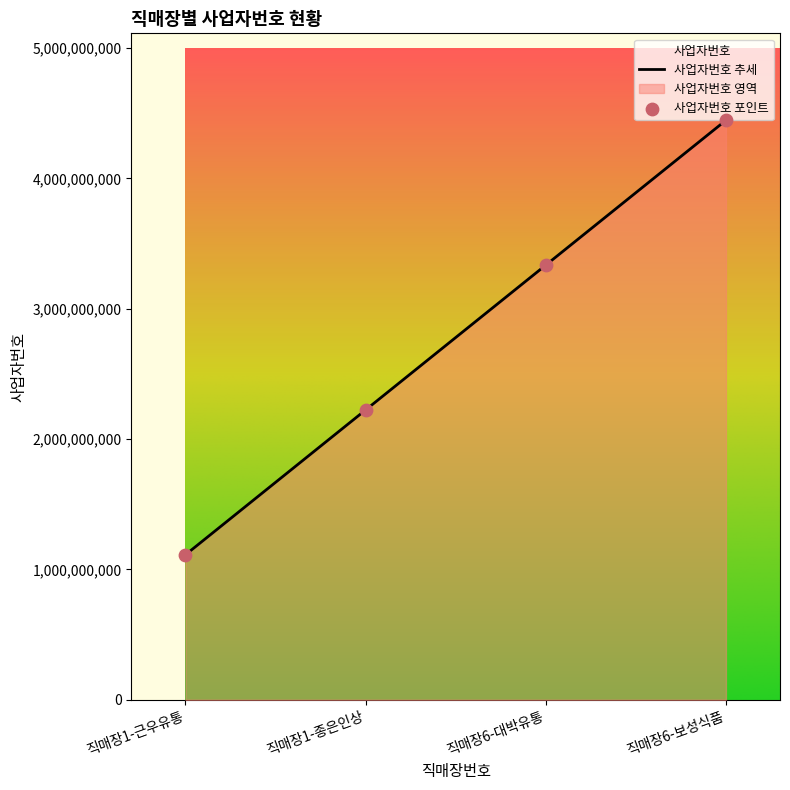

Between 직매장1-종은인상 and 직매장1-근우유통, which is larger?

직매장1-종은인상